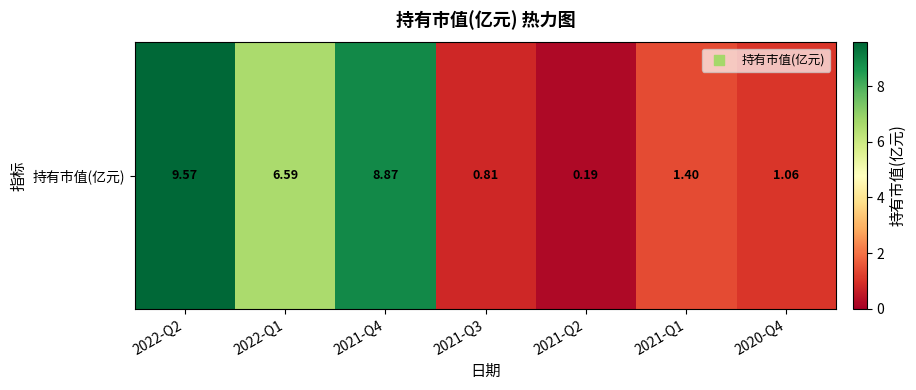

Is it true that the value at 2021-Q4 is 8.9?

True